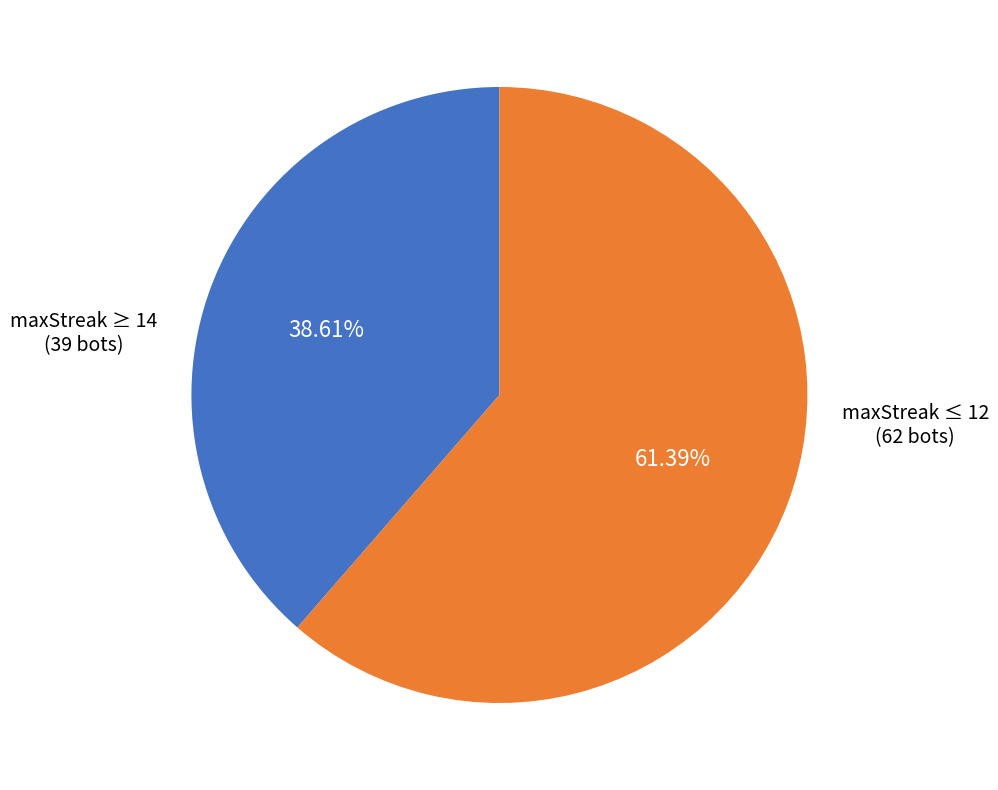

Does any single category account for the majority?

Yes